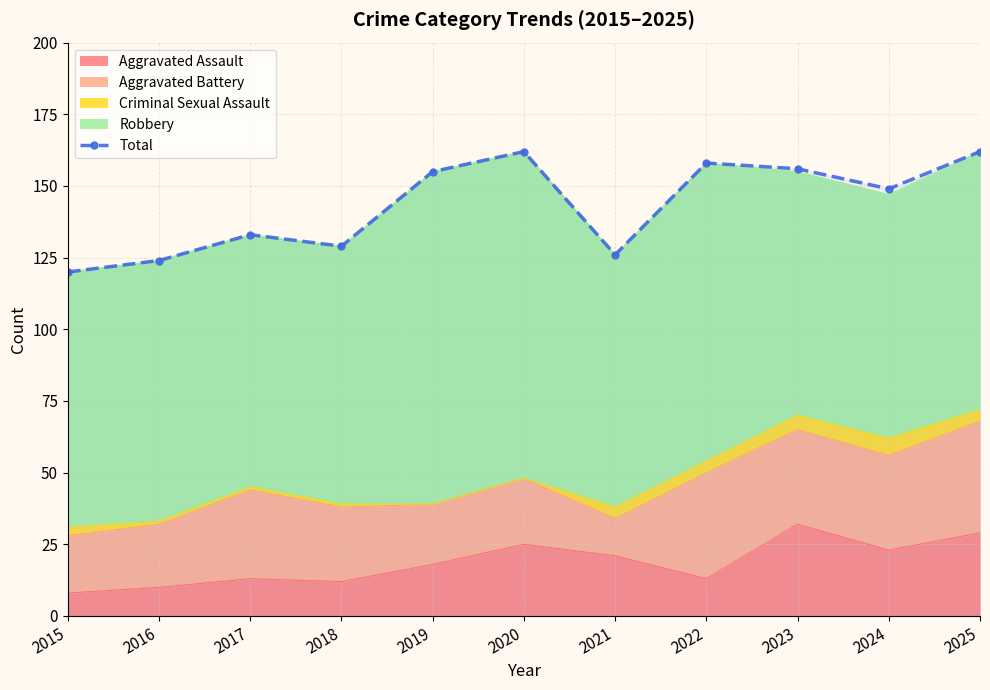

How many interior local peaks (higher than both neighbors) does the data have?

3